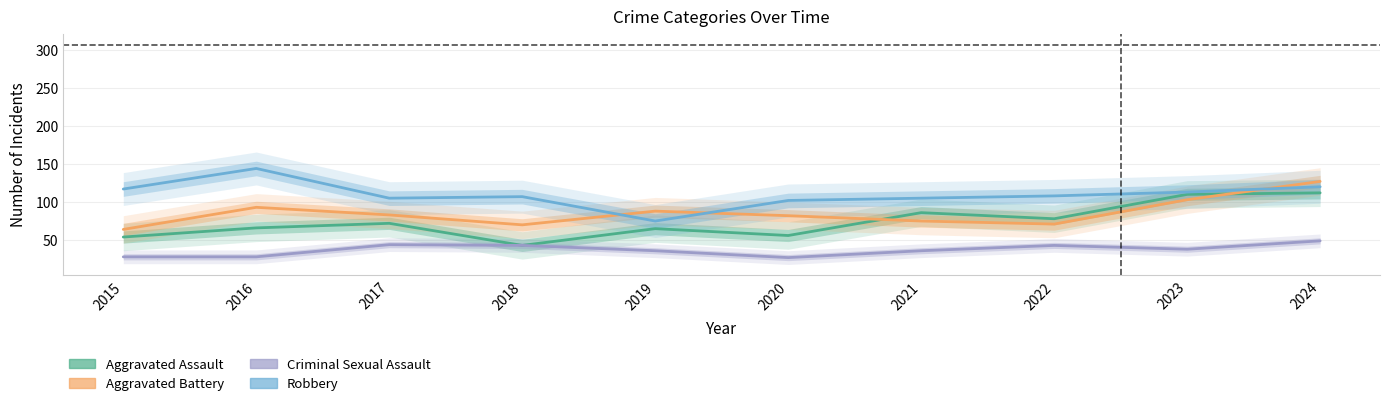

True or false: Criminal Sexual Assault has more than 1 points higher than both neighbors.

True